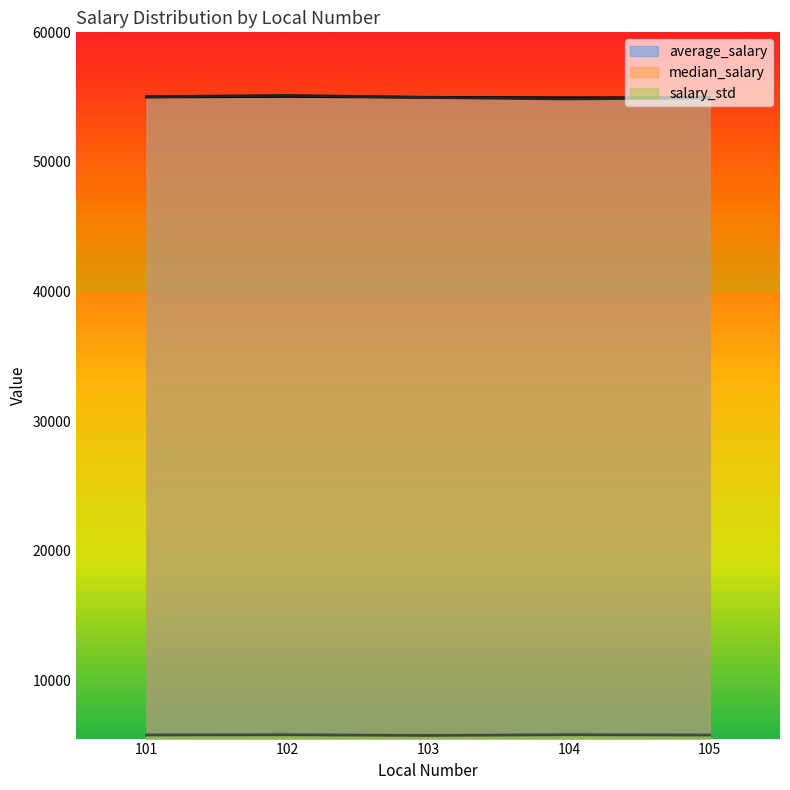

What is the maximum value for median_salary?

55136.0